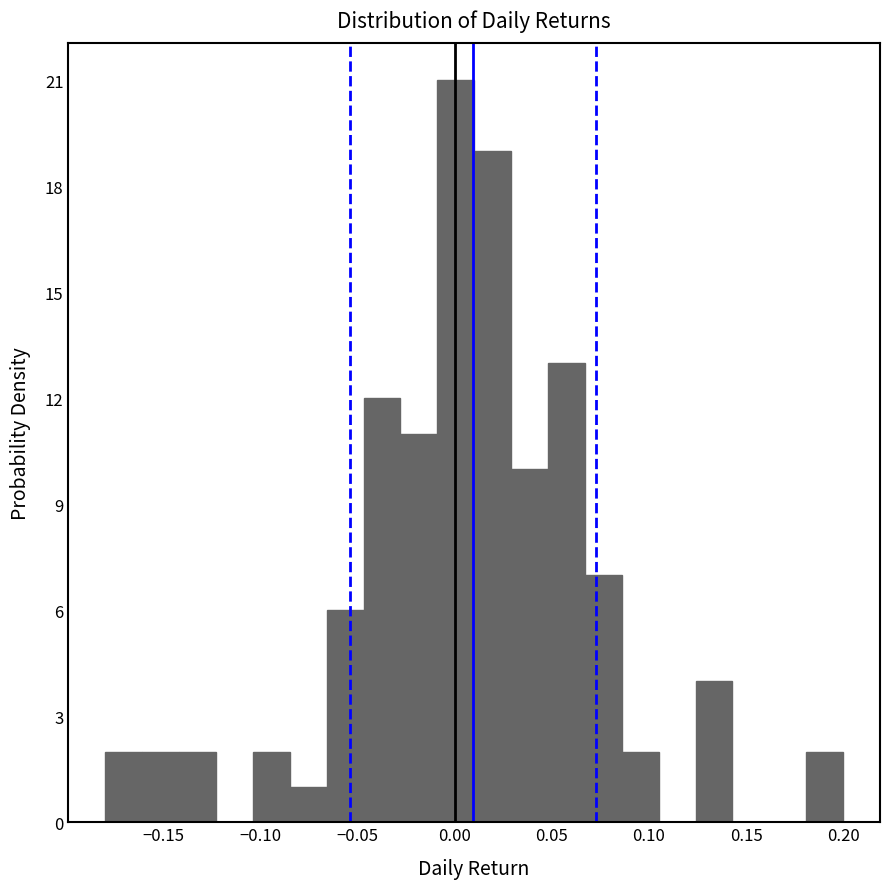

Around what value on the x-axis is the tallest bar? Give the approximate position of its centre, as read against the axis.

0.000